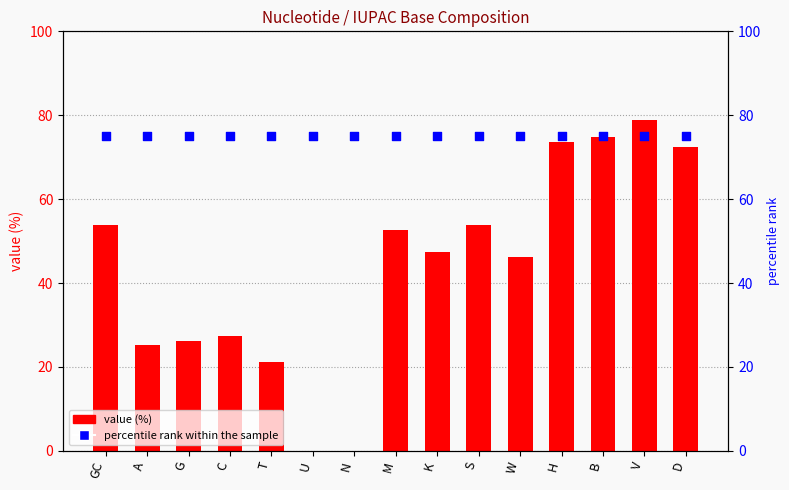

Which series reaches the maximum Y coordinate?

value (%)